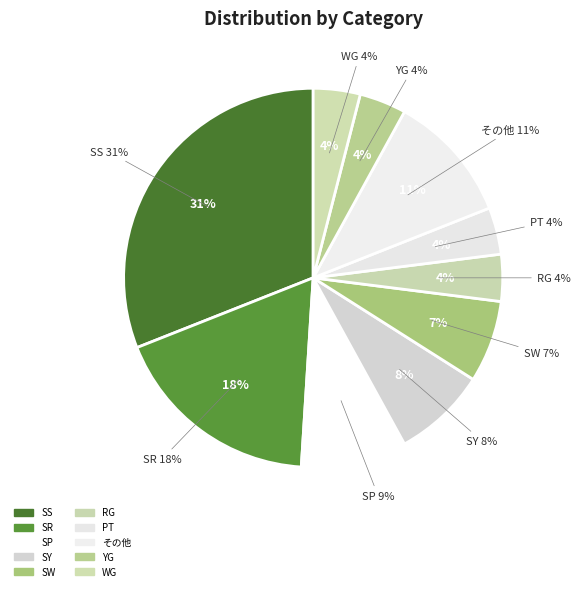

Rank the categories by value from lowest to highest.

RG, PT, YG, WG, SW, SY, SP, その他, SR, SS